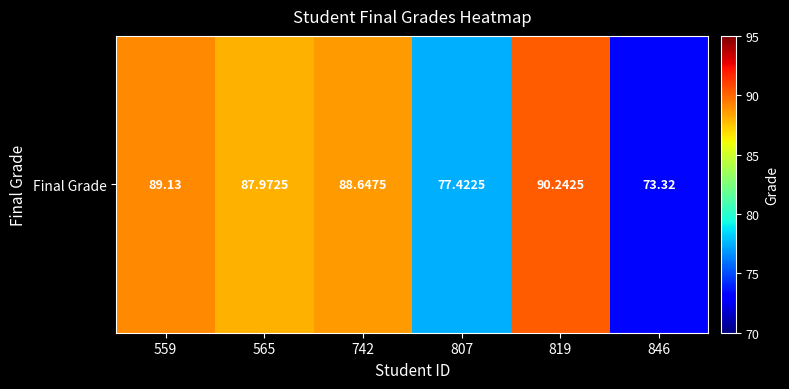

At which label is the value closest to 81?

807